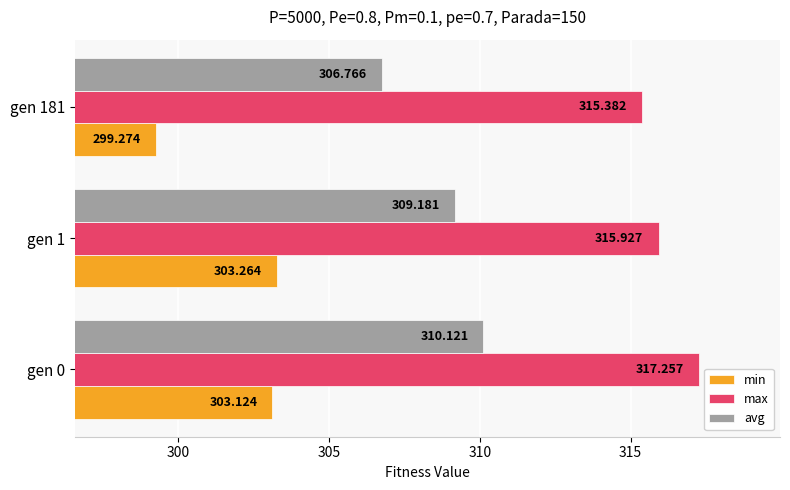

Between gen 0 and gen 1, which series saw the biggest shift?

max